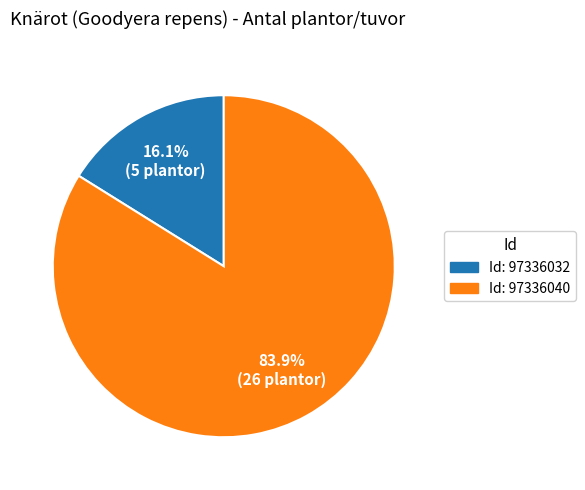

Is there a majority slice in this chart?

Yes